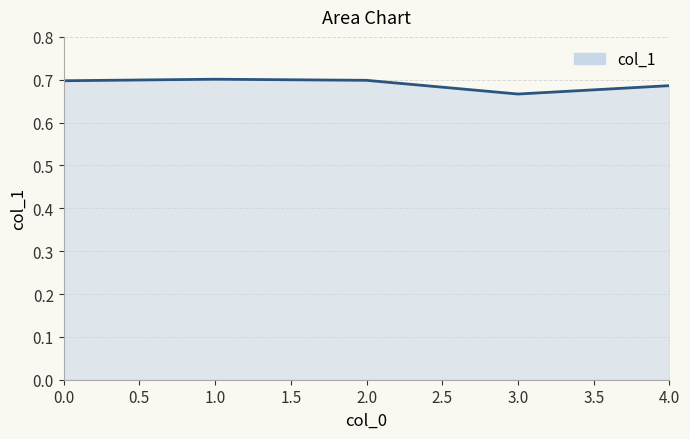

How many categories are shown in the chart?

5